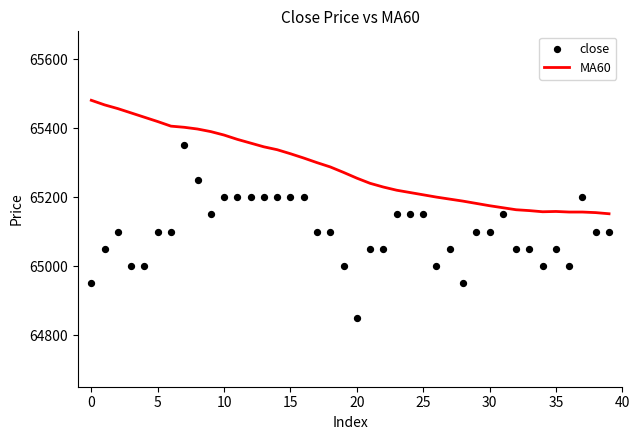

At how many categories does at least one series exceed 65245?

21